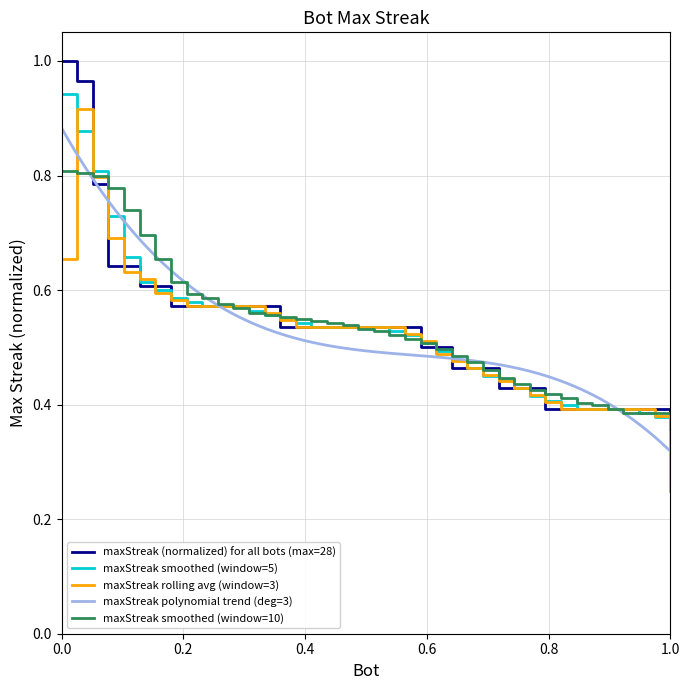

What is the difference between the maximum and second lowest values?

0.6